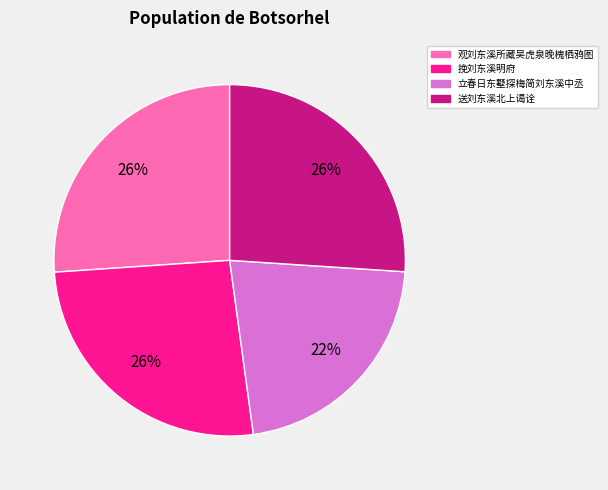

To the nearest percent, what is the average slice percentage?

25%